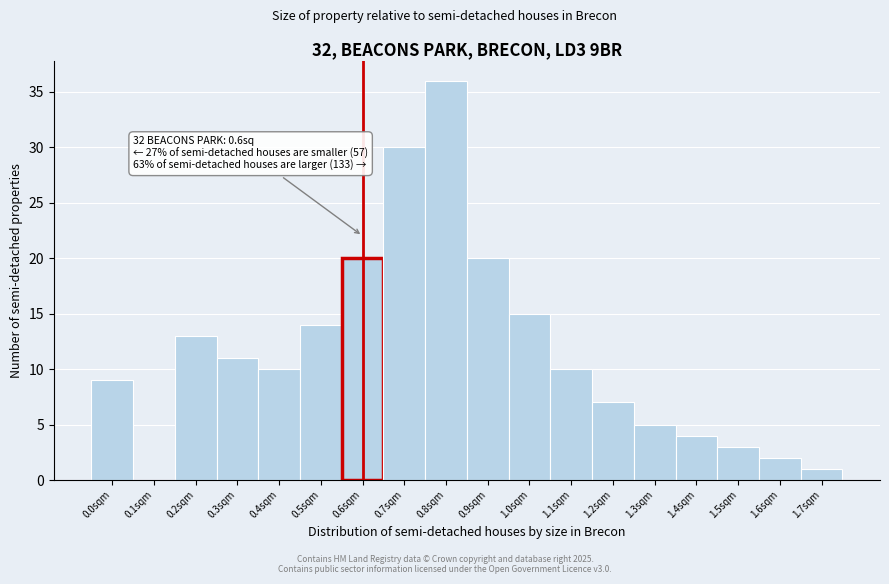

Over which range of the x-axis is the bar tallest?

0.75 to 0.85